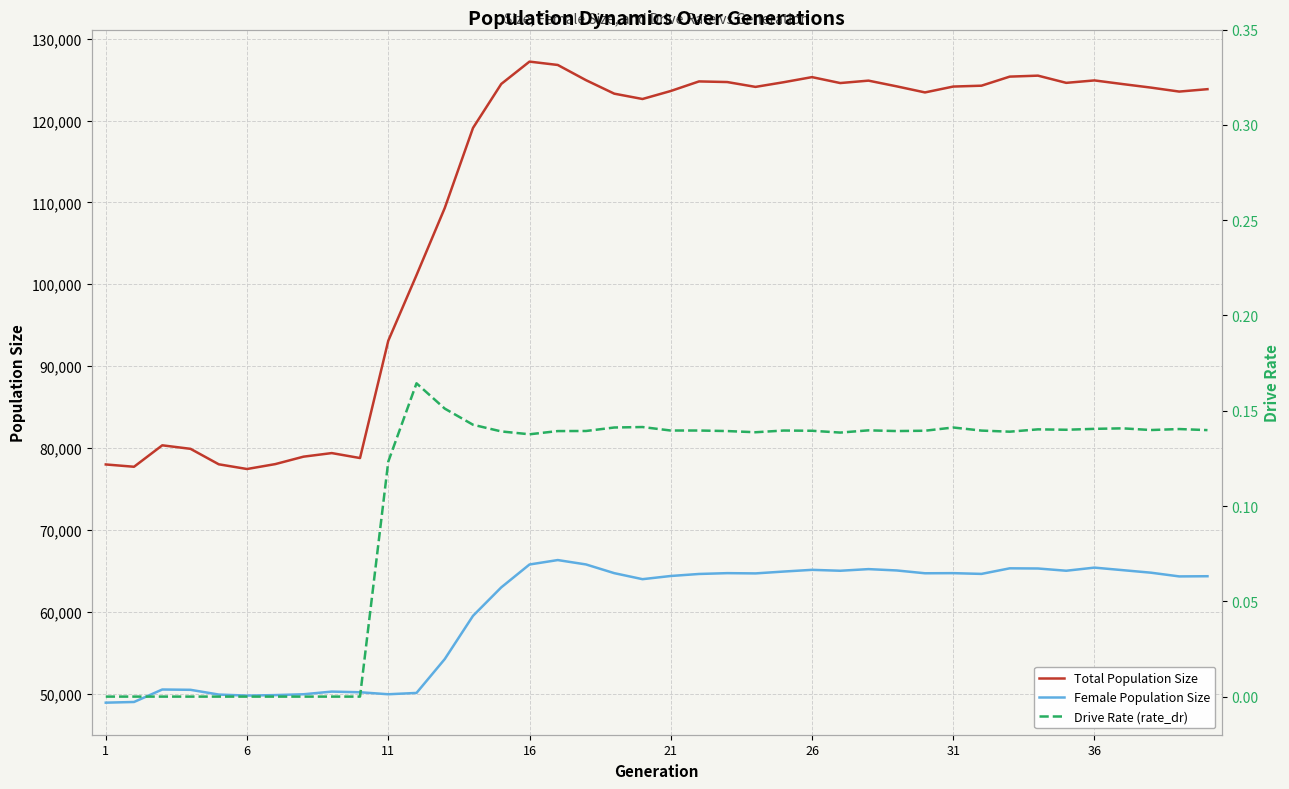

What is the maximum value for Female Population Size?

66304